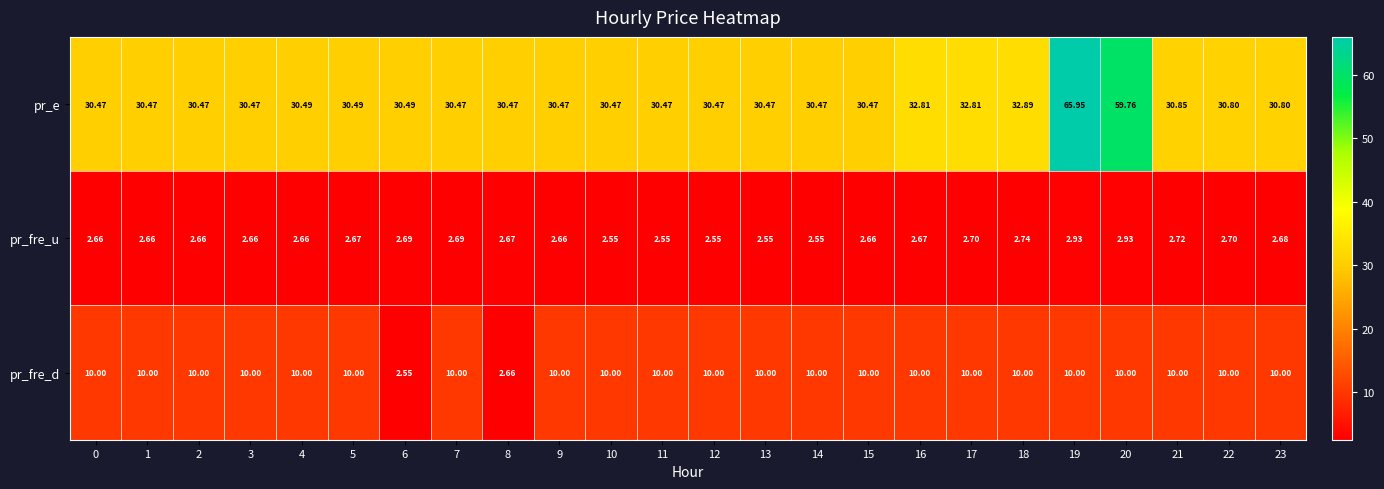

Which series has the widest spread of values?

pr_e